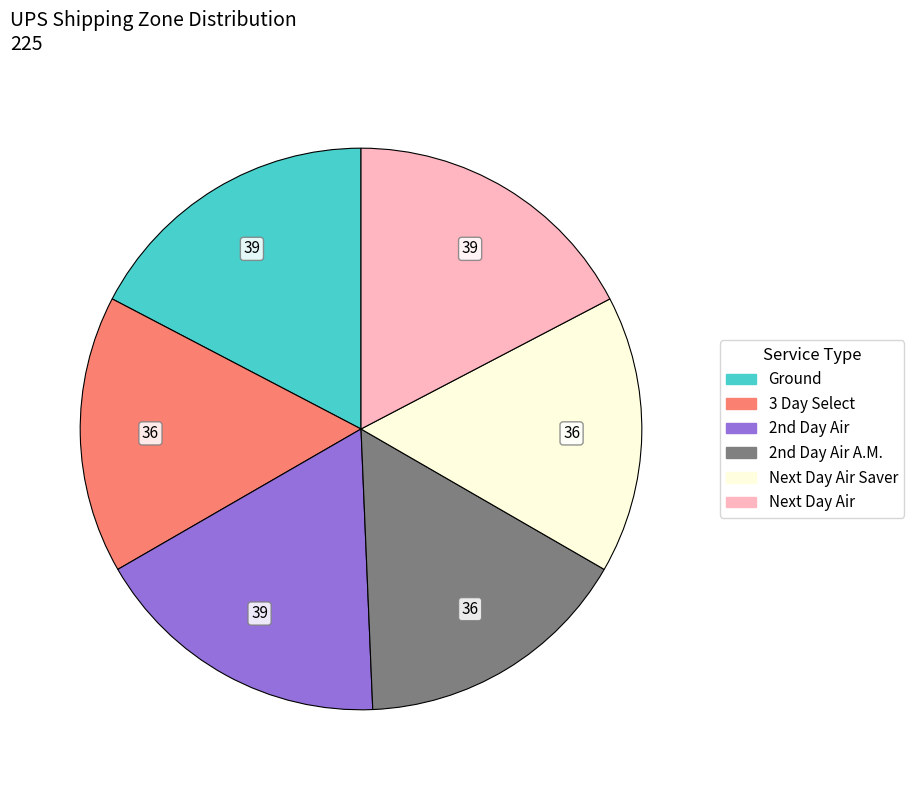

Count the number of slices in the pie.

6